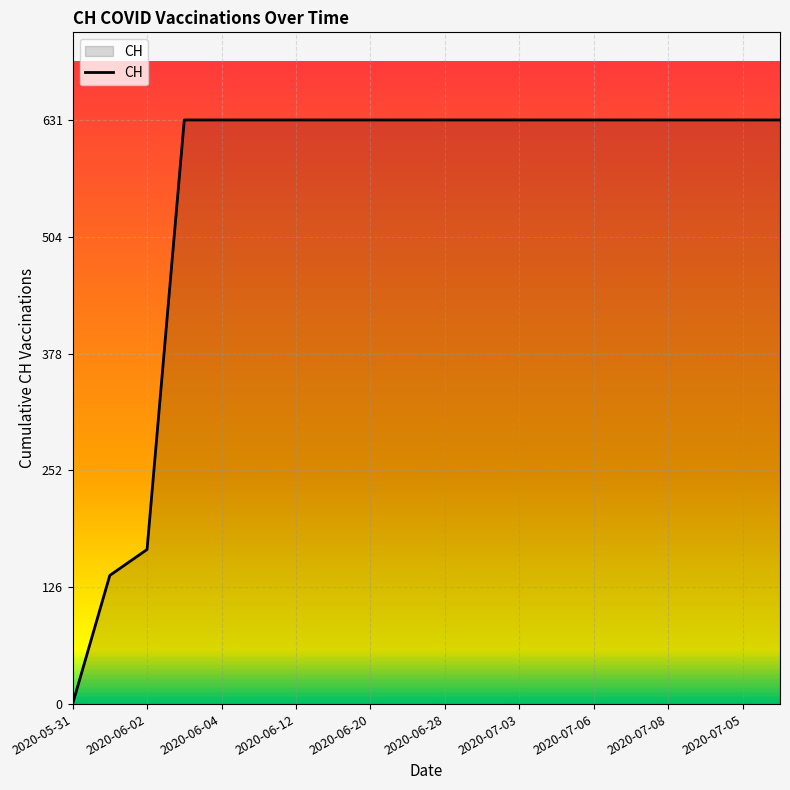

How many lines are shown in the chart?

1